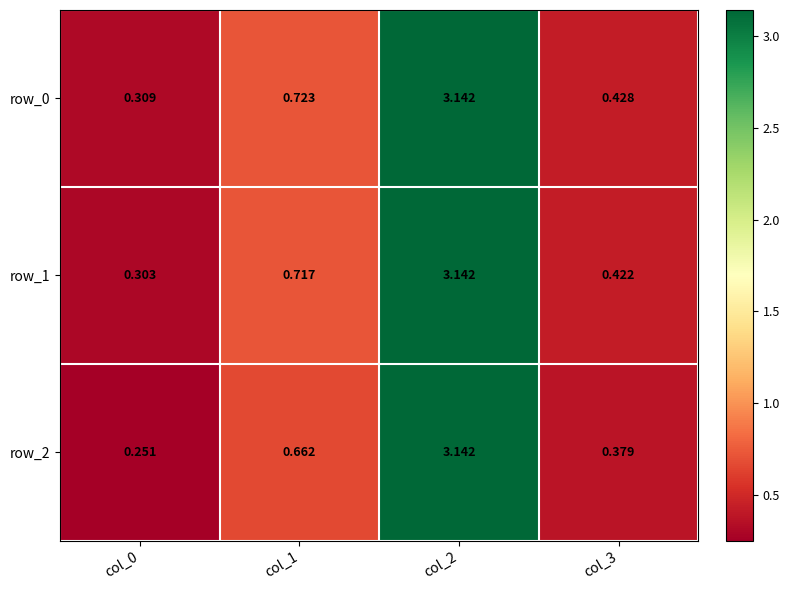

Is the value of row_0 at col_2 greater than the value of row_2 at col_3?

Yes